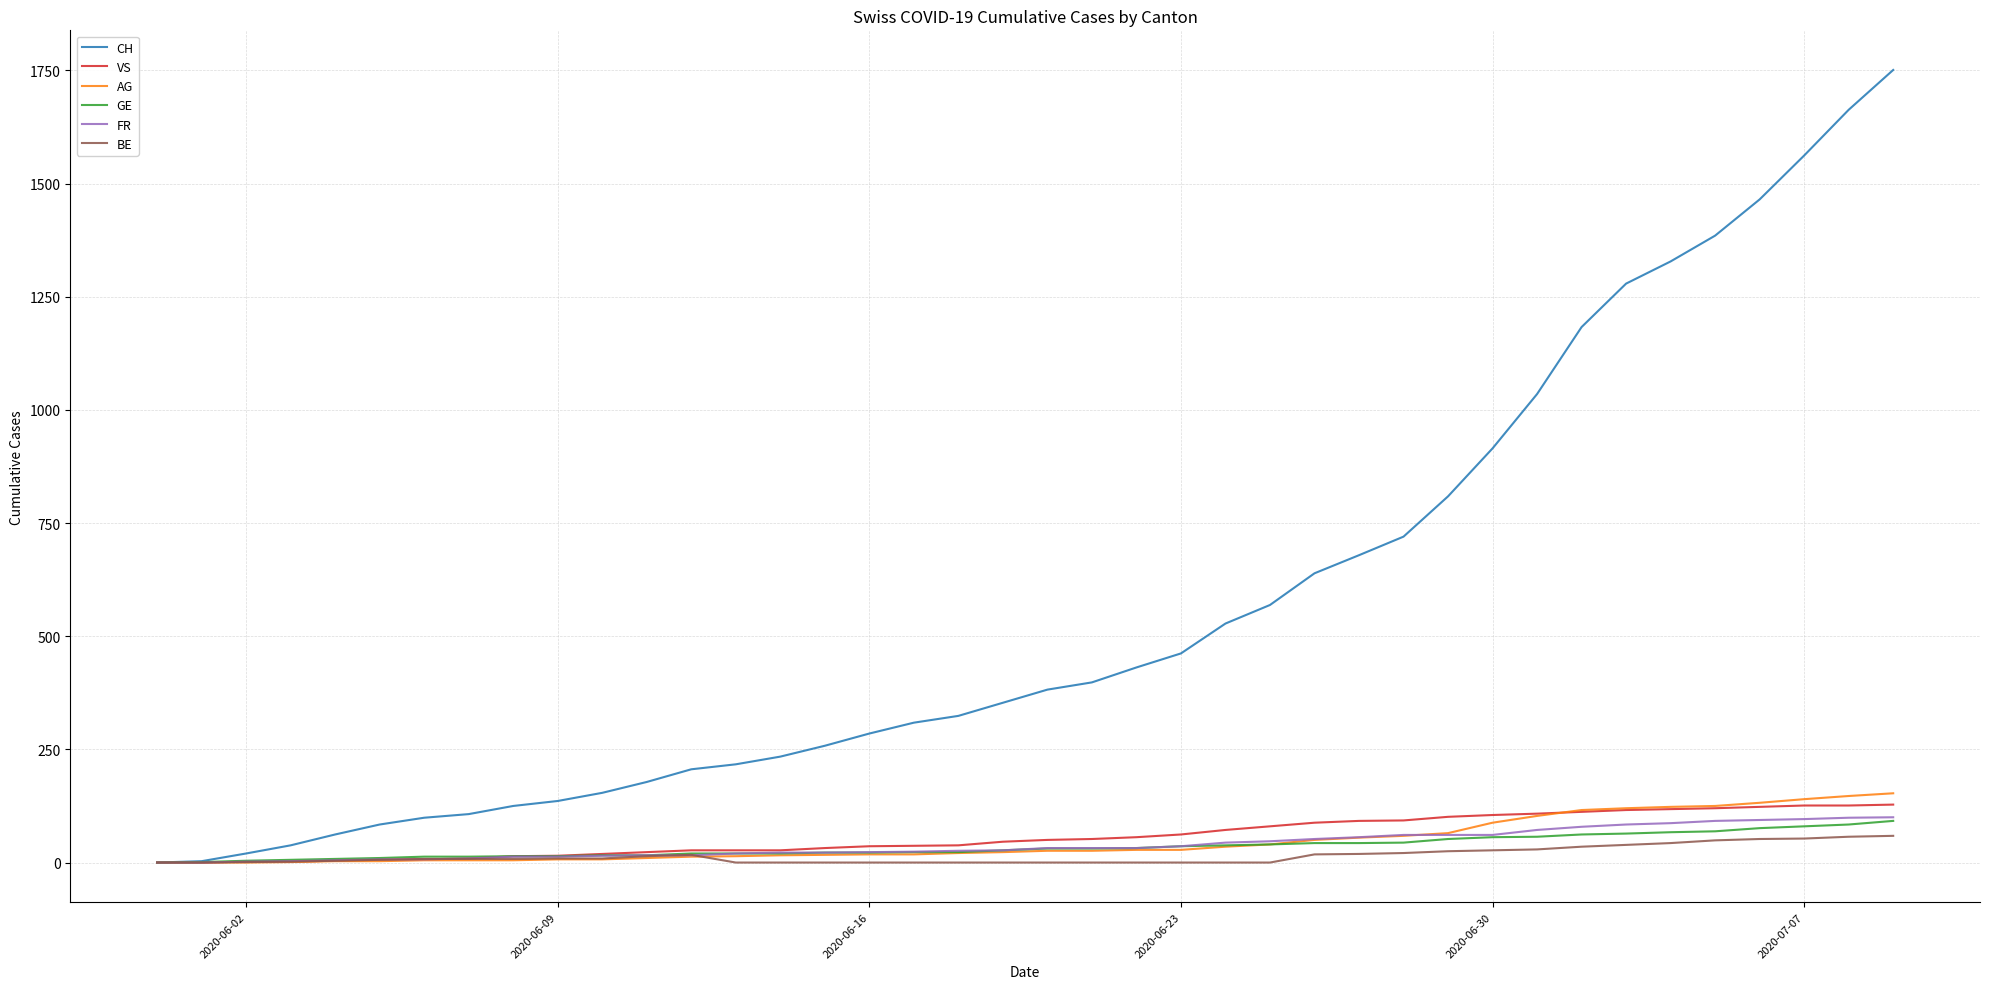

Does the chart display data point markers on the line(s)?

No